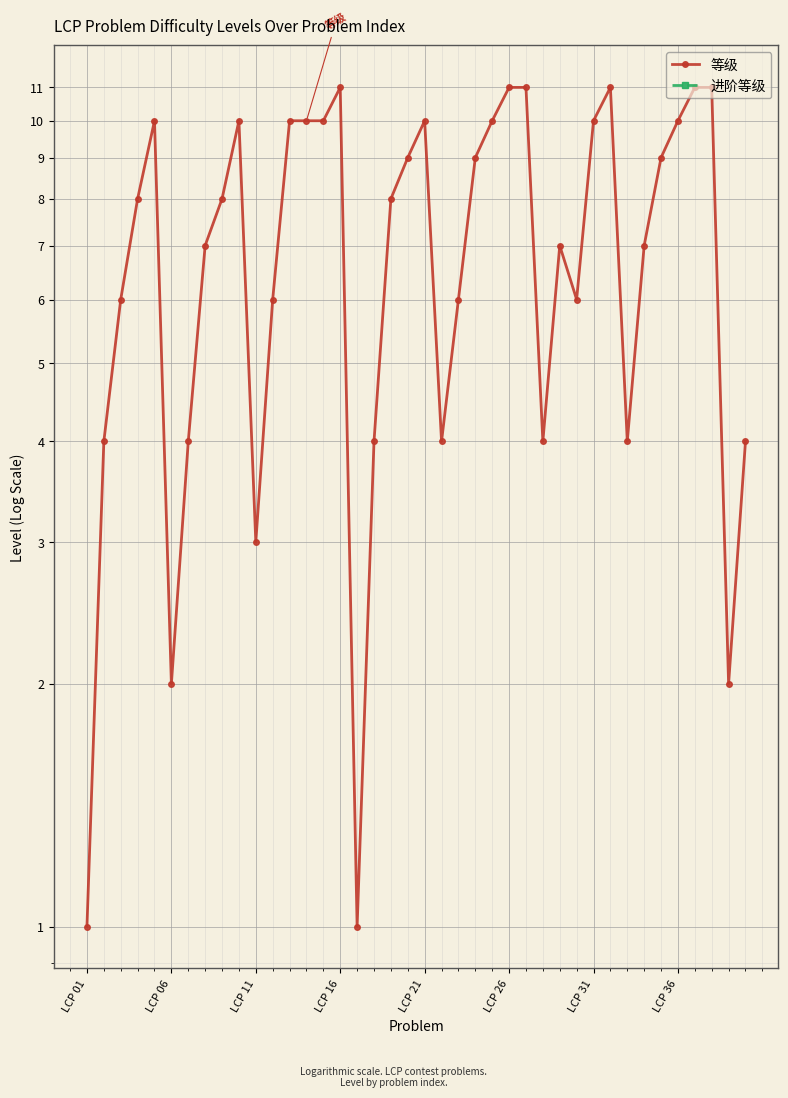

Between LCP 26 and LCP 31, which series saw the biggest shift?

等级